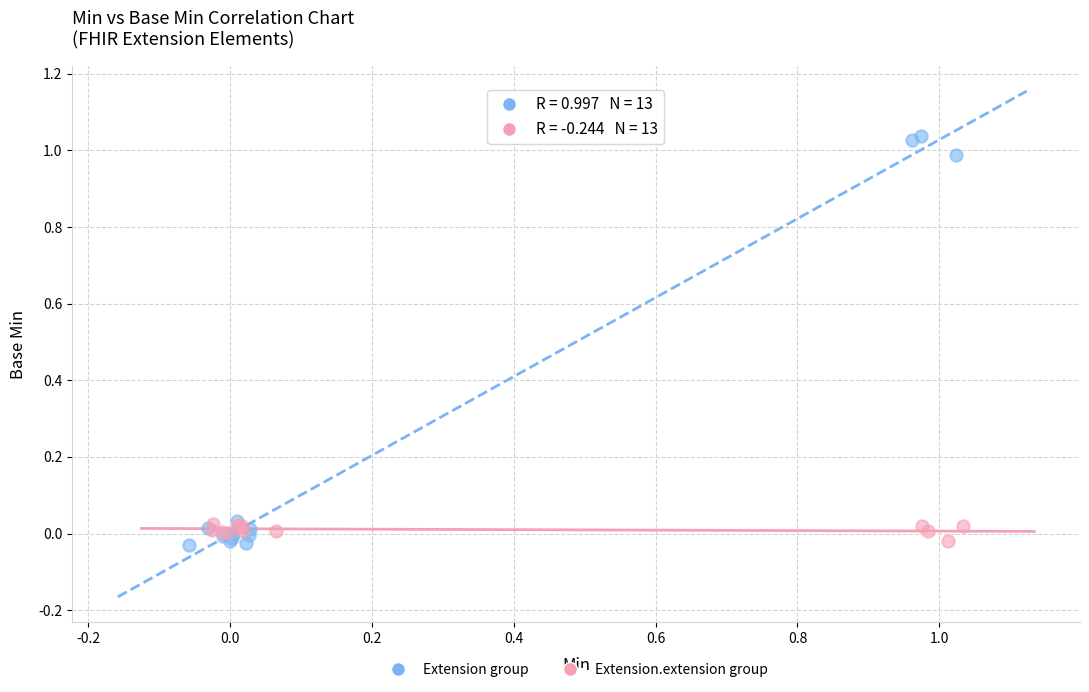

Which series has the largest Y range (max minus min)?

Extension group